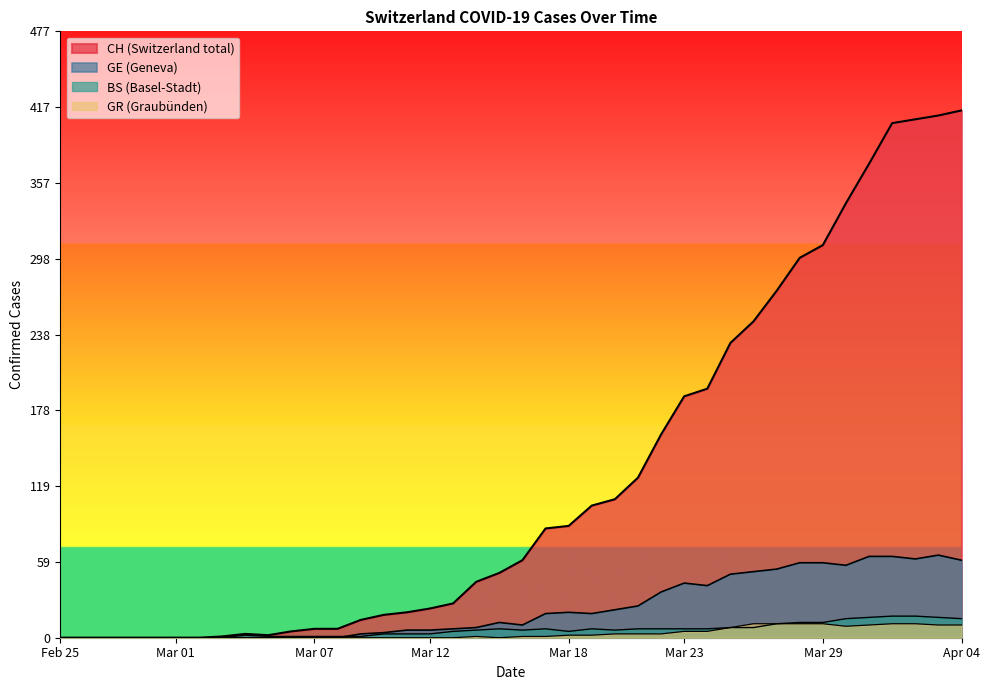

True or false: CH has a value of 14 at 18.

False